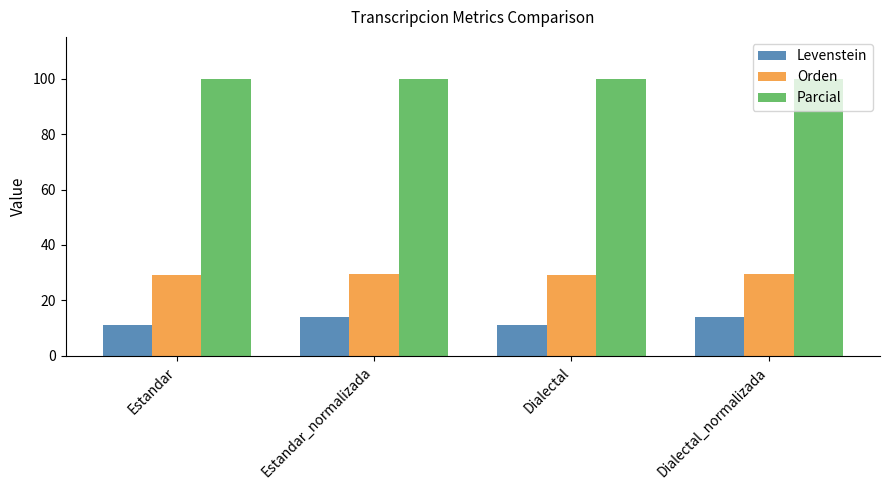

Rank the series by their average value, from lowest to highest.

Levenstein, Orden, Parcial